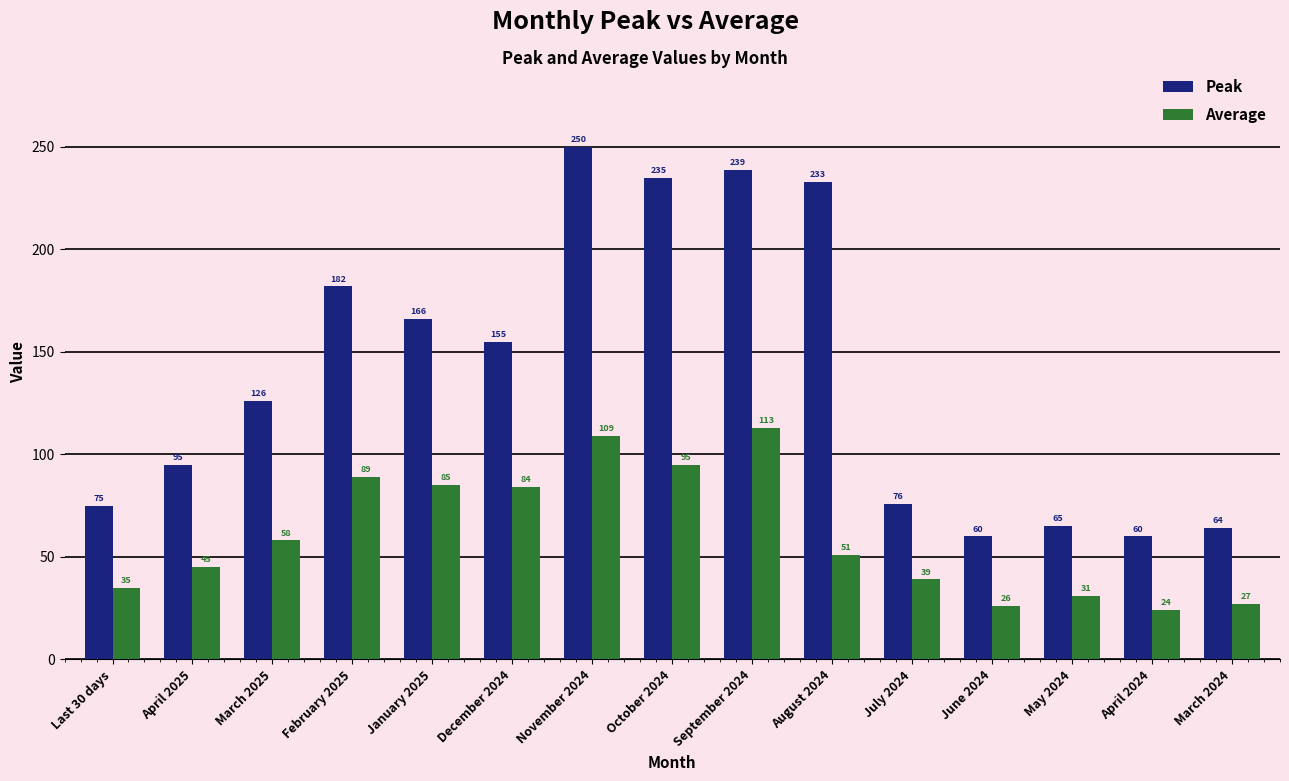

What is the spread (max minus min) of values at December 2024?

71